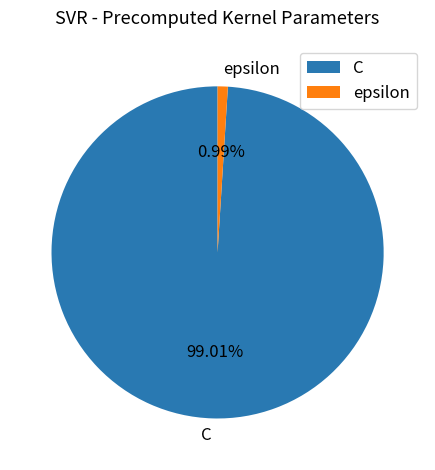

Approximately how many times larger is the value at C compared to epsilon?

100.0